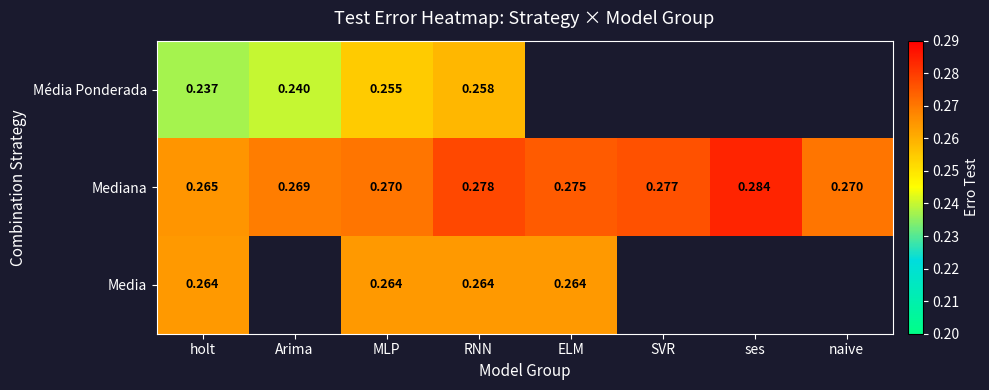

How many distinct data groups are displayed?

3